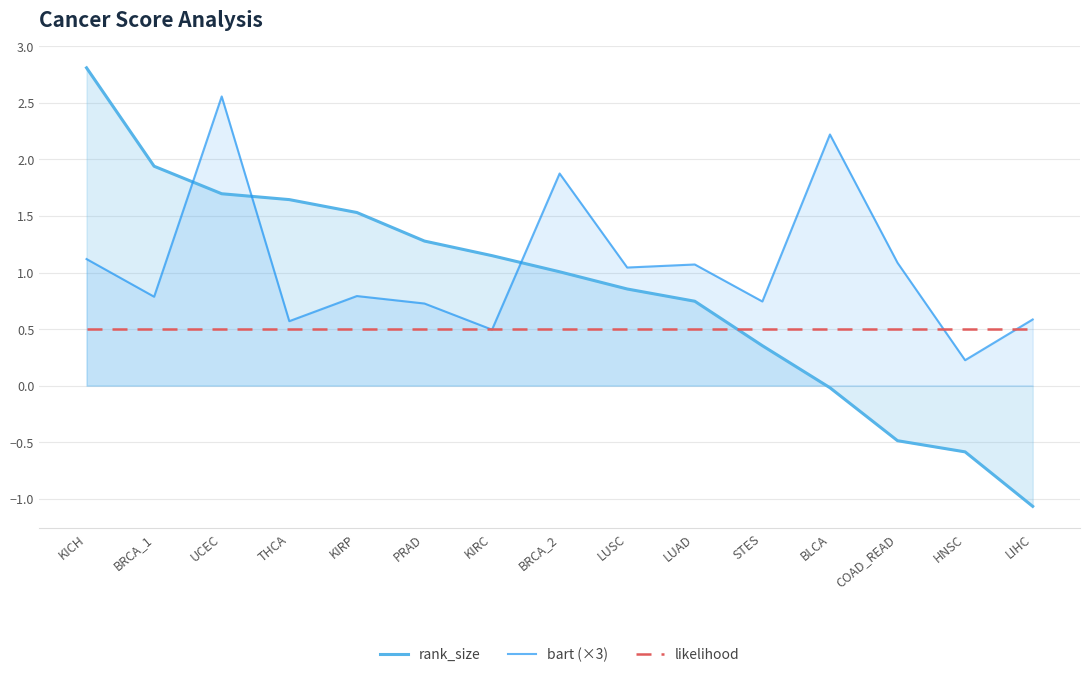

How many lines are shown in the chart?

3